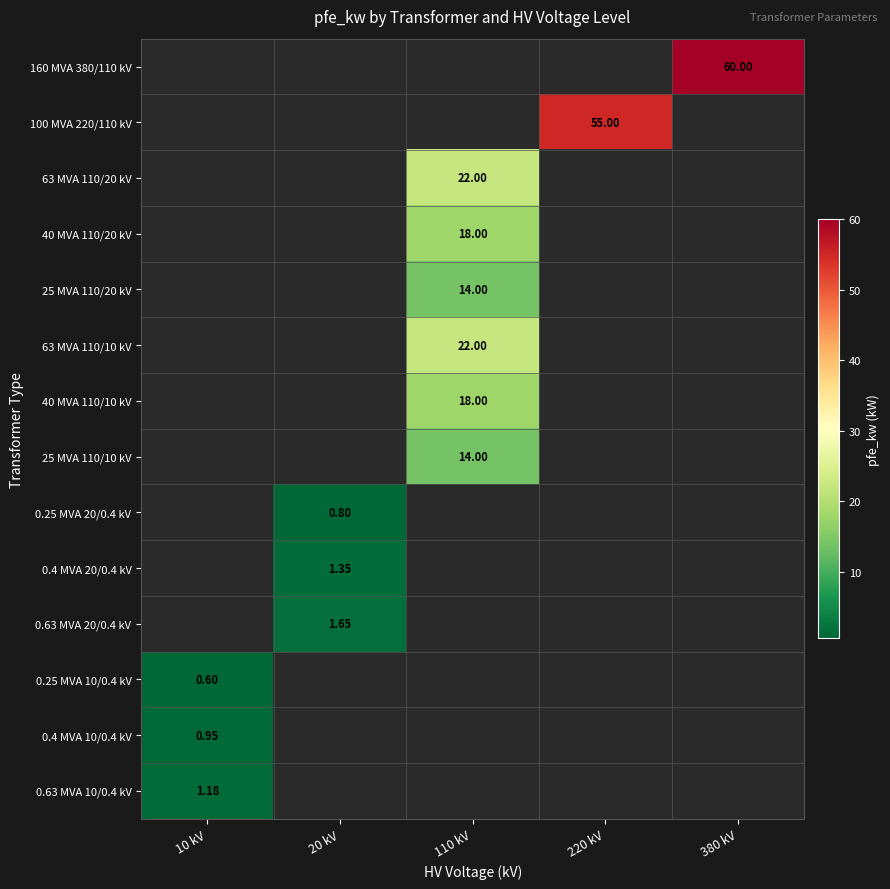

What is the minimum value shown in the chart?

0.6